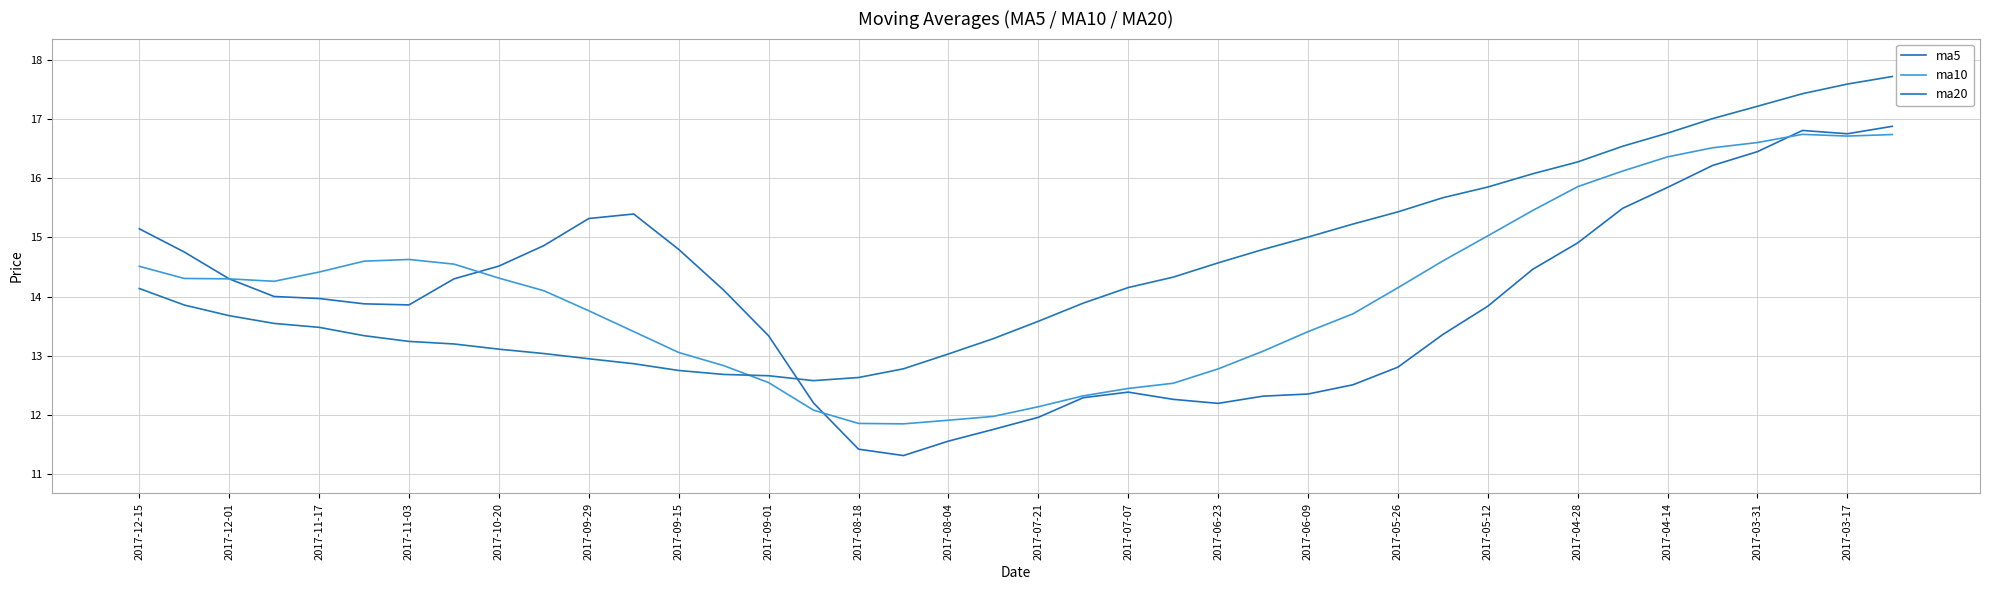

What is the highest value of the ma5 series?

16.9